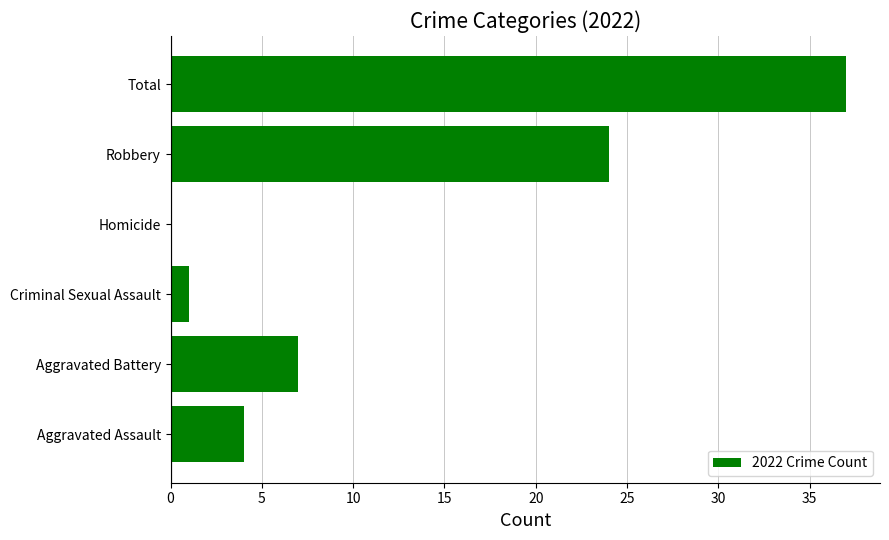

At which category does the chart reach its peak across all series?

Total